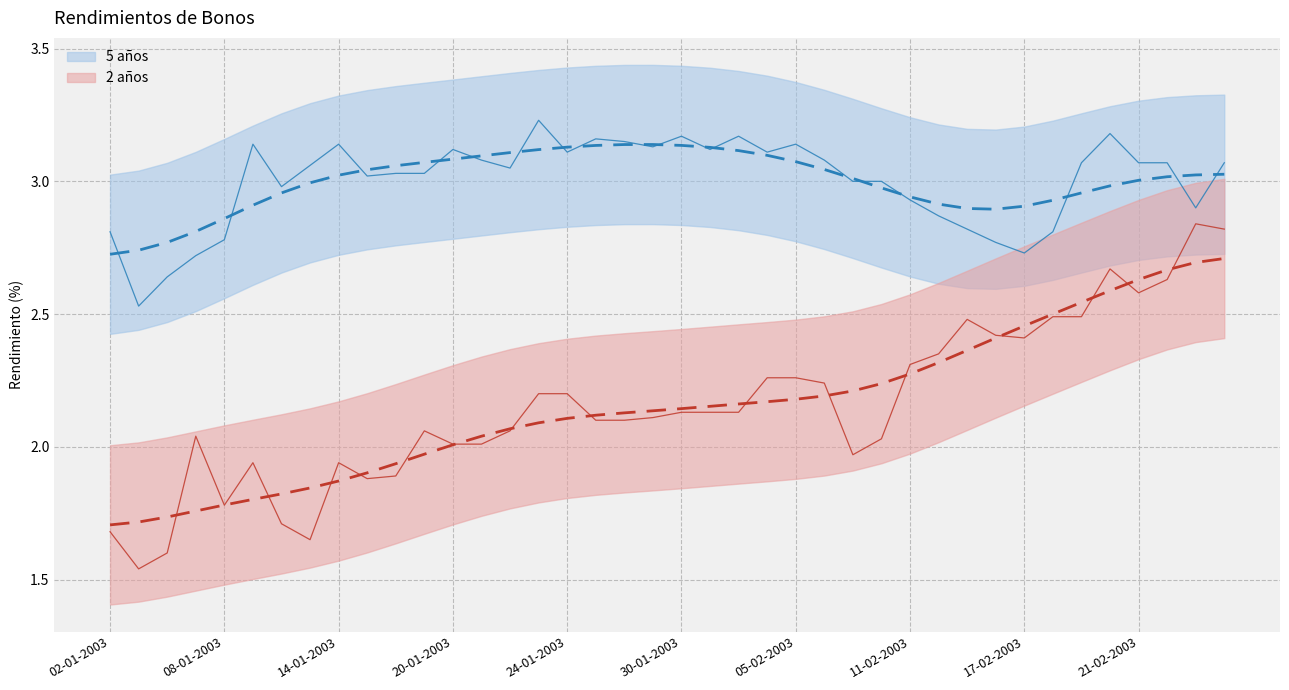

What are all the series names shown in the legend?

2 años, 5 años